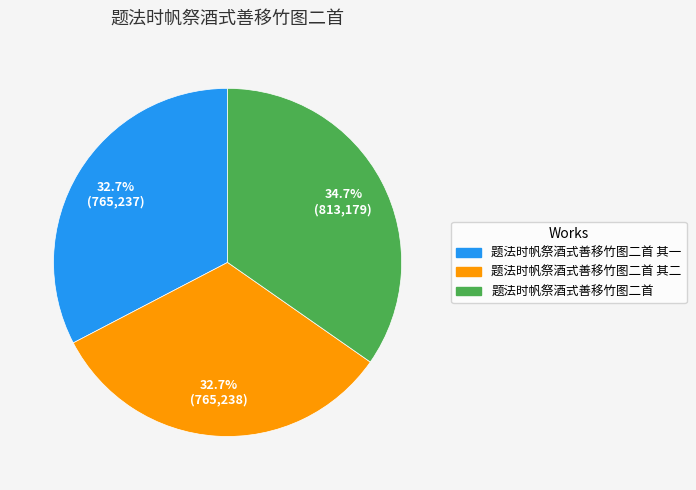

Is it true that 题法时帆祭酒式善移竹图二首 其一 is 33% of the pie?

True